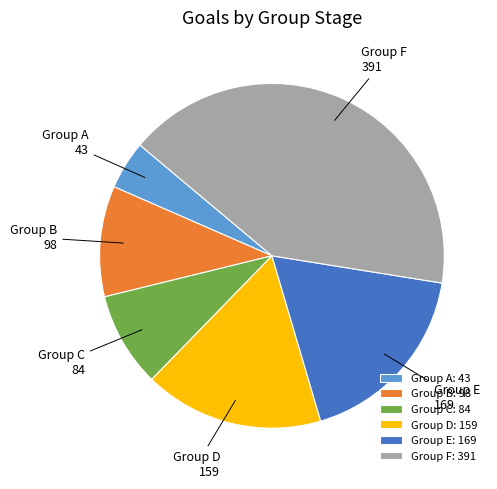

Does Group C account for over 50% of the chart?

No